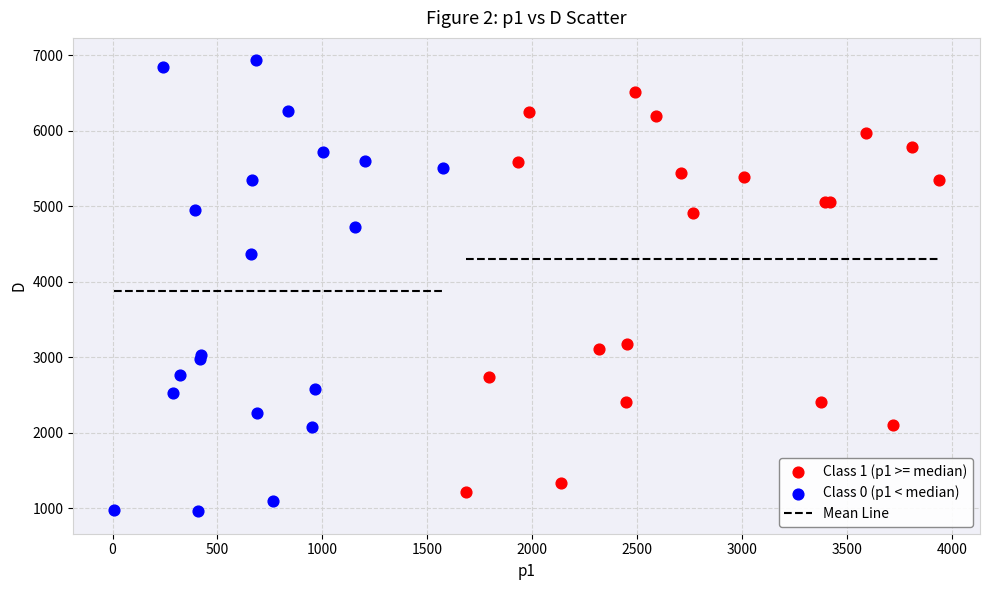

Which series reaches the maximum Y coordinate?

Class 0 (p1 < median)